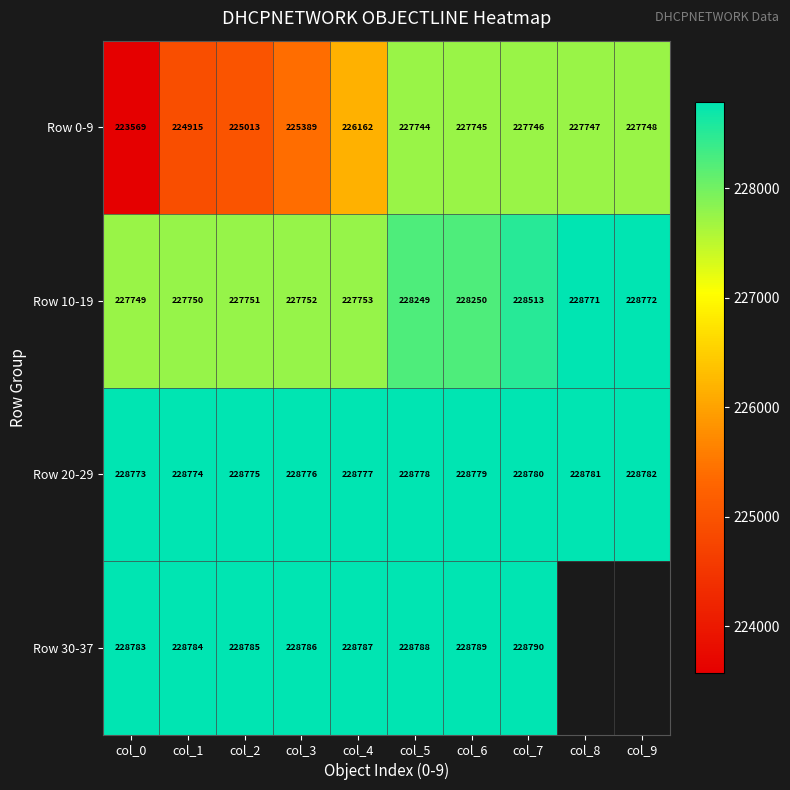

Read the Row 10-19 value at col_5, to the nearest 10.

228250